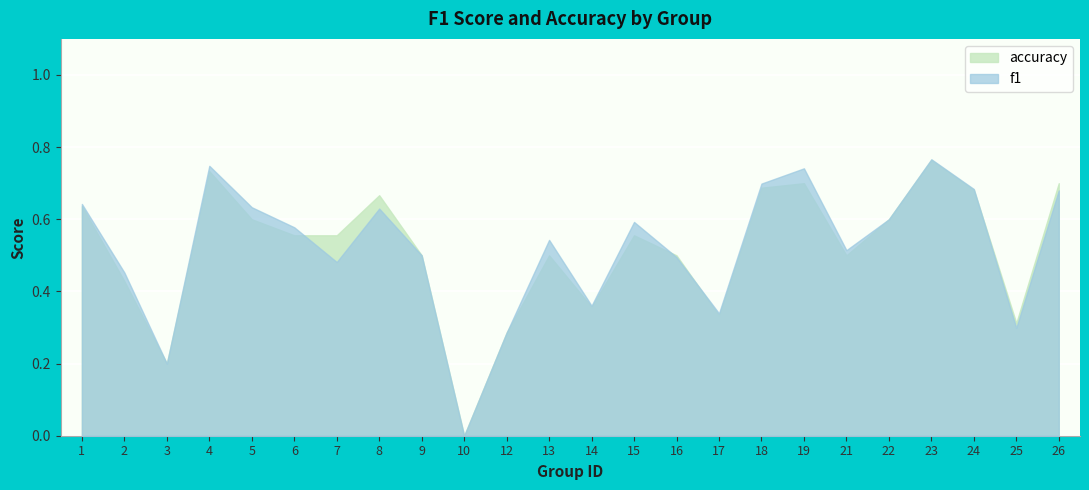

Which has a higher value, 10 or 21?

21